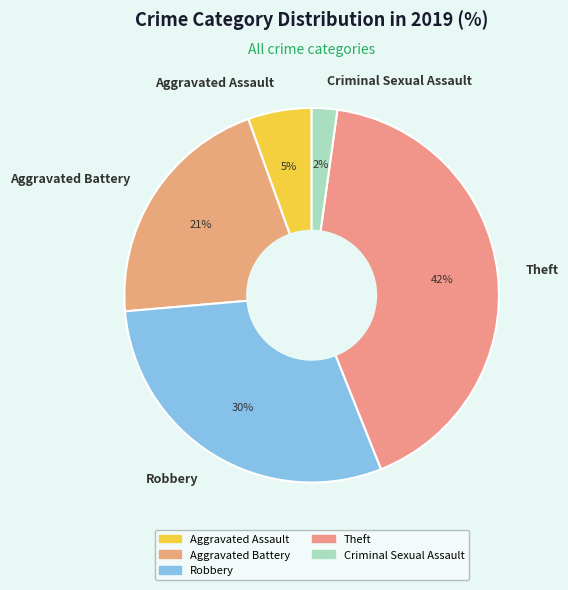

To the nearest percent, what is the combined percentage of Robbery and Aggravated Battery?

51%